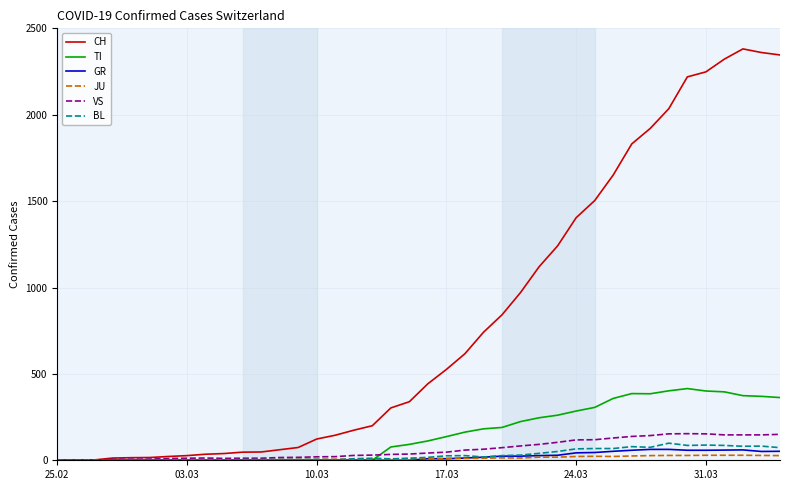

Which series has the largest total across all categories?

CH